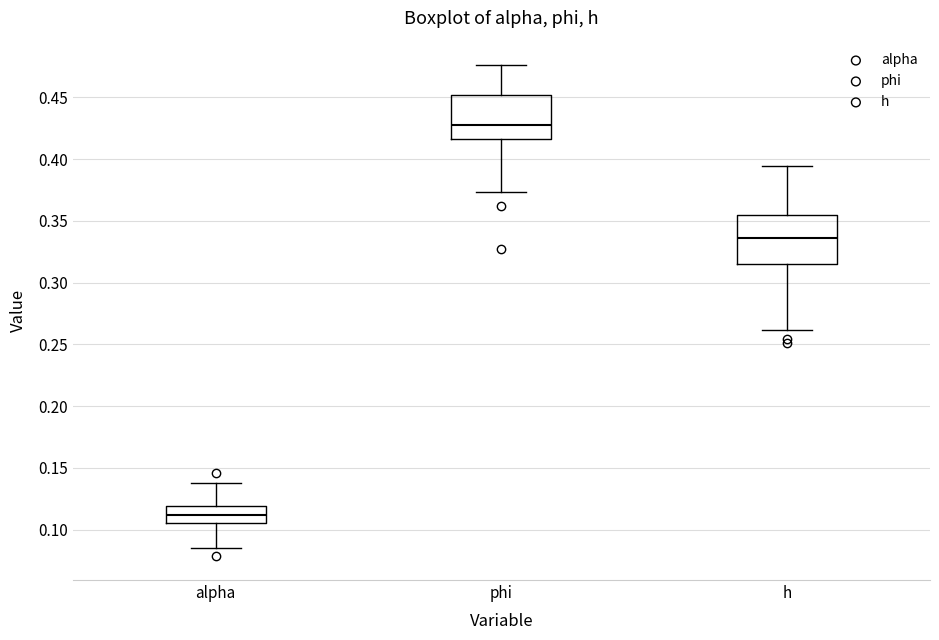

Reading left to right, transcribe this box plot: for each box, give where its median line is, the range the box spans, and where its two whiskers end, as read against the y-axis. The values are not printed on the chart, so give them approximately, as read against the axis.

alpha: median 0.110, box 0.105 to 0.120, whiskers 0.085 to 0.140
phi: median 0.430, box 0.415 to 0.450, whiskers 0.375 to 0.475
h: median 0.335, box 0.315 to 0.355, whiskers 0.260 to 0.395